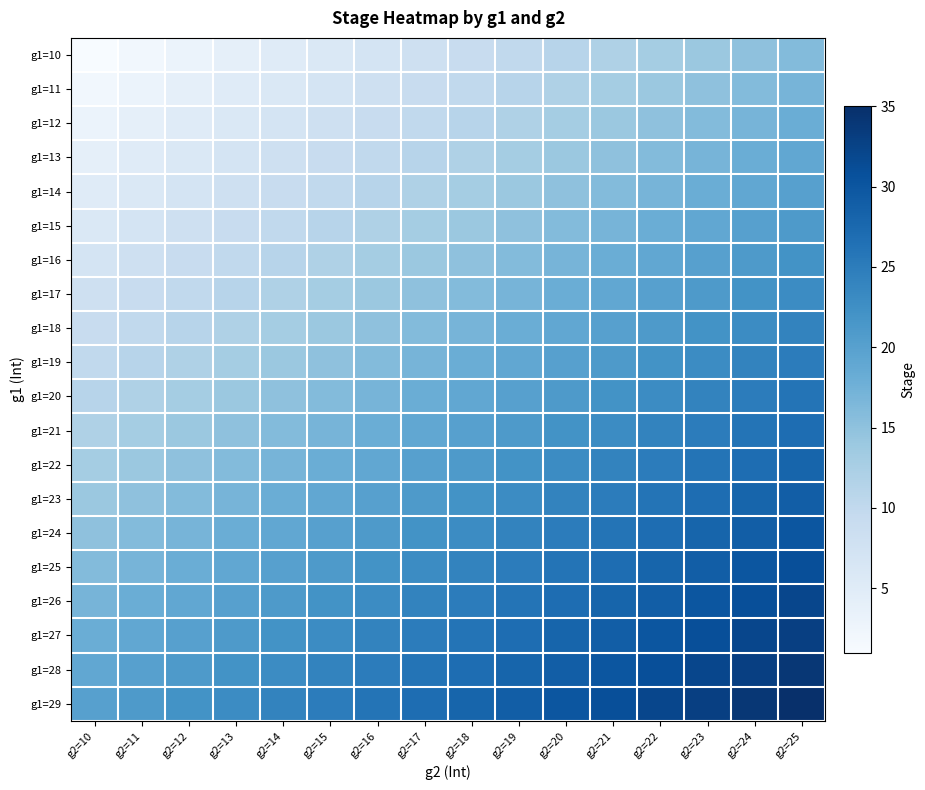

At which category is the sum across all series the highest?

g2=25